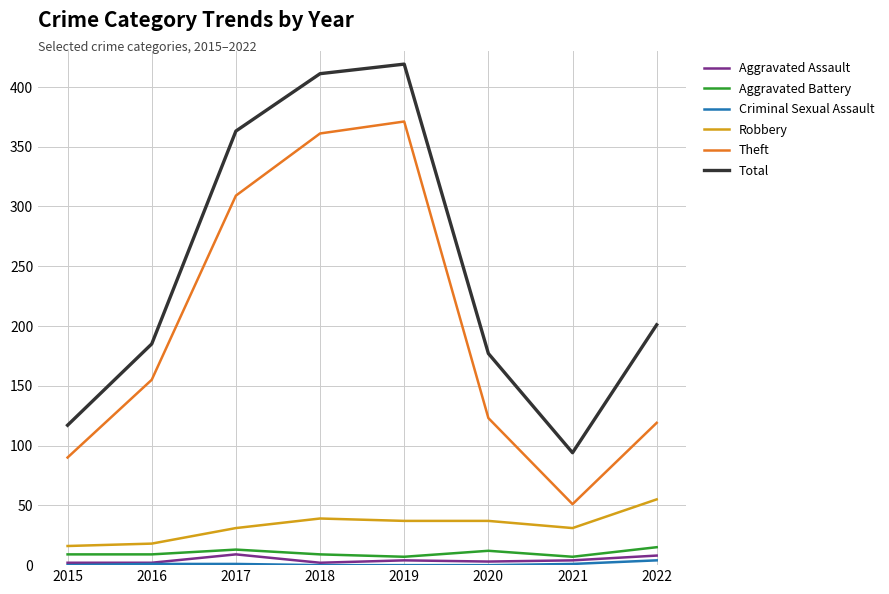

What is the minimum value for Robbery?

16